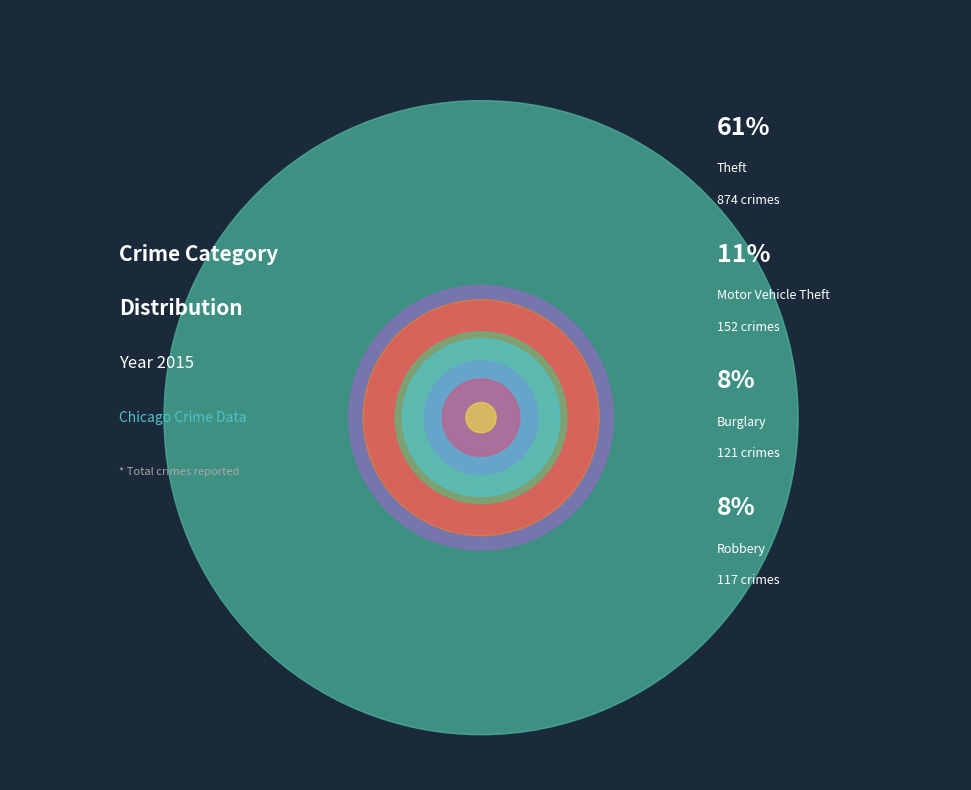

How many slices are in this pie chart?

9